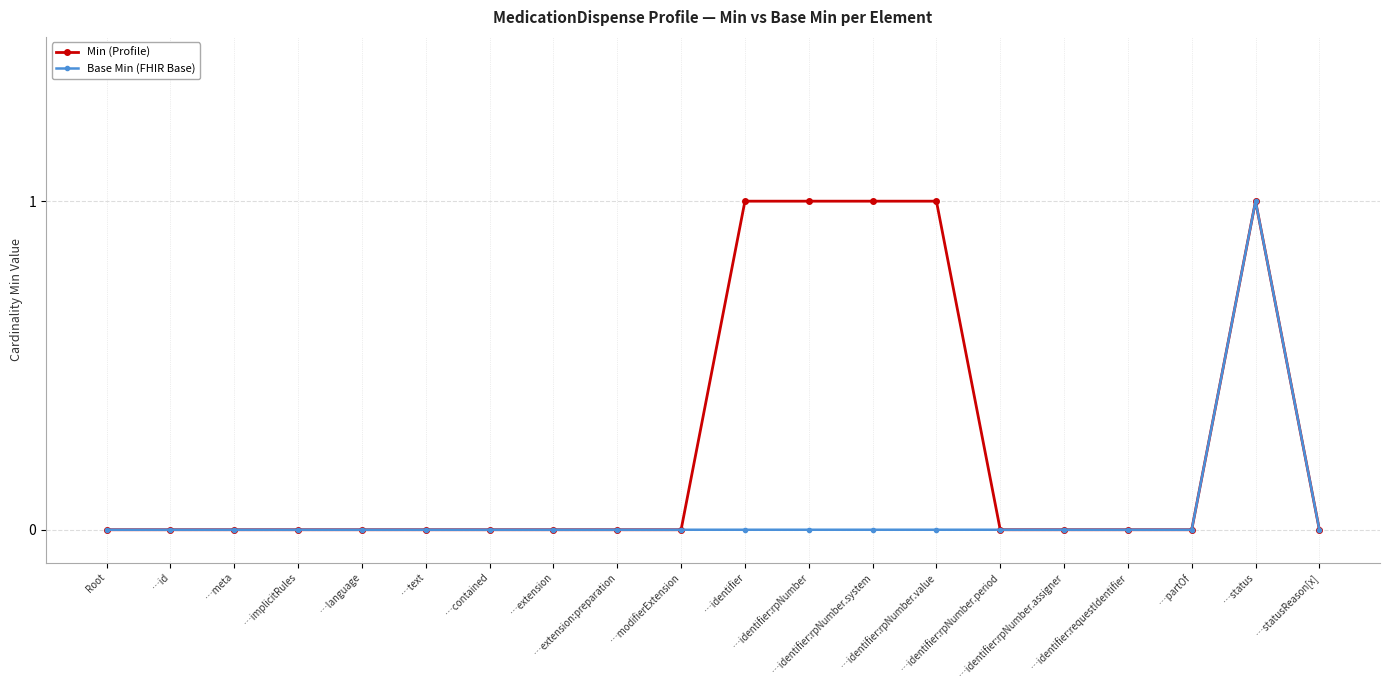

Which series has the largest total across all categories?

Min (Profile)